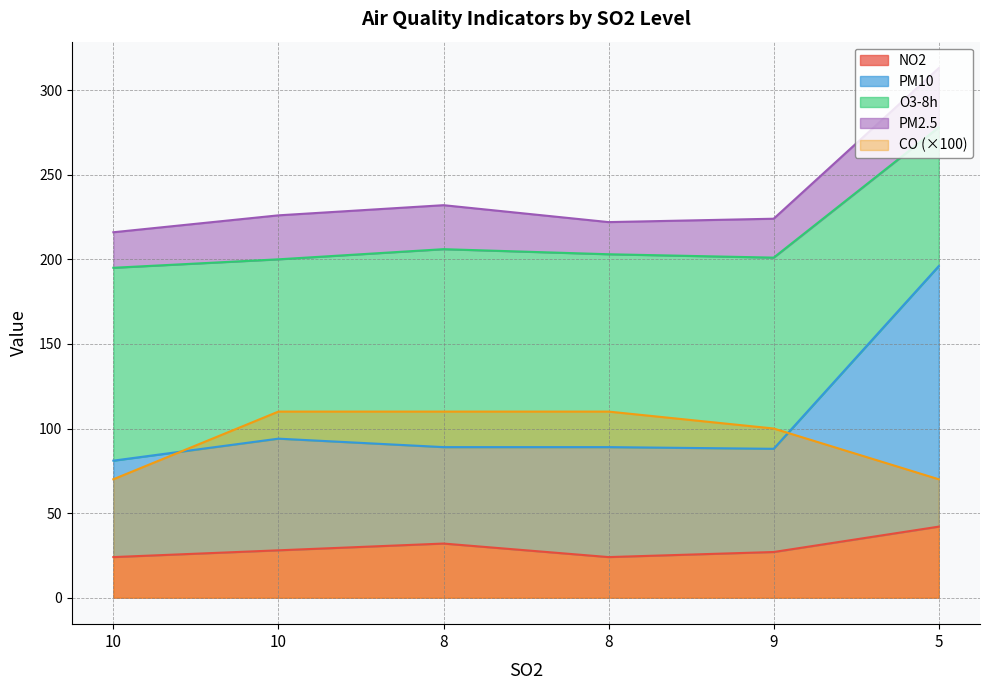

What is the difference between the second highest and minimum values in the NO2 series?

8.0